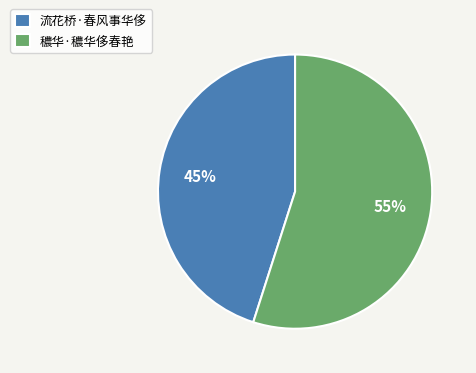

To the nearest percent, what portion does 流花桥·春风事华侈 represent?

45%